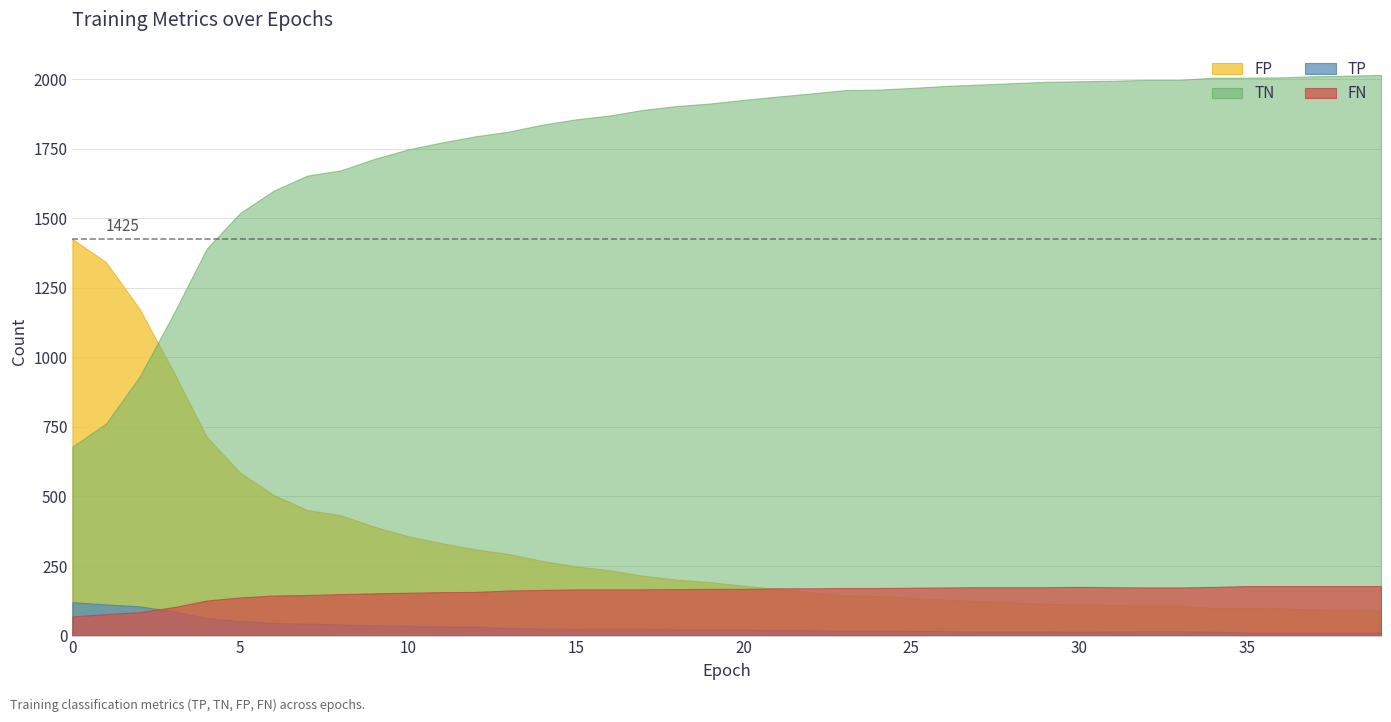

How many lines are shown in the chart?

4